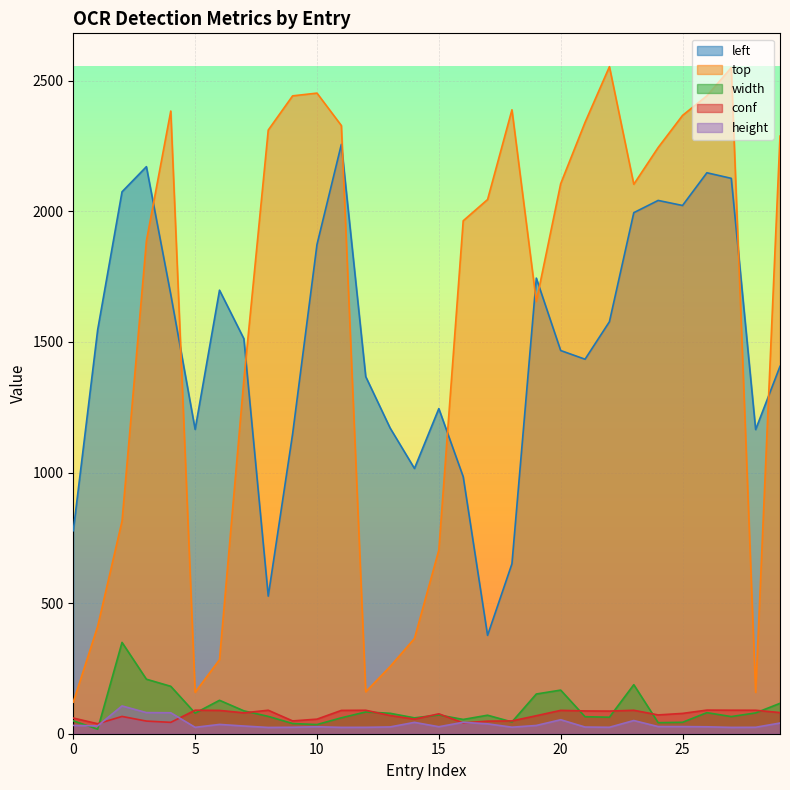

List the series in order of their peak value, highest first.

top, left, width, height, conf